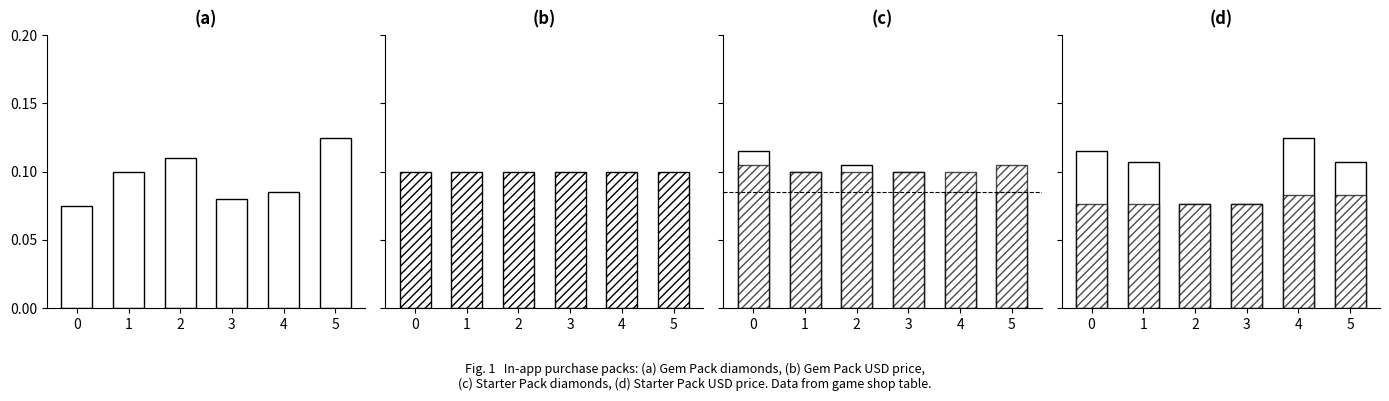

Read the Gem Pack Diamonds value at 0.

0.1